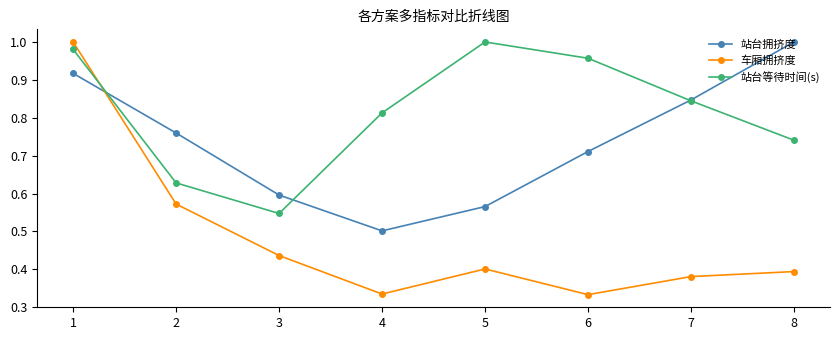

At which label does 站台等待时间(s) reach its peak?

5